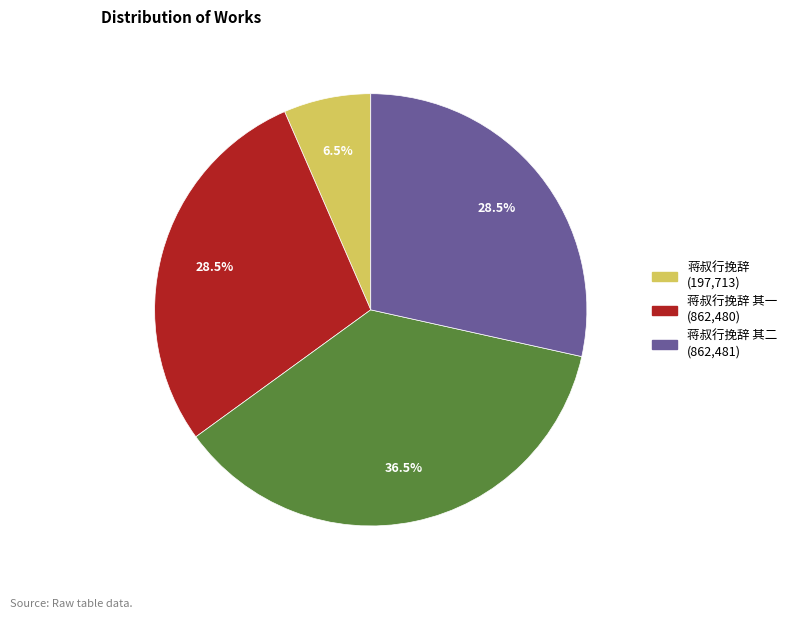

Is there a majority slice in this chart?

No